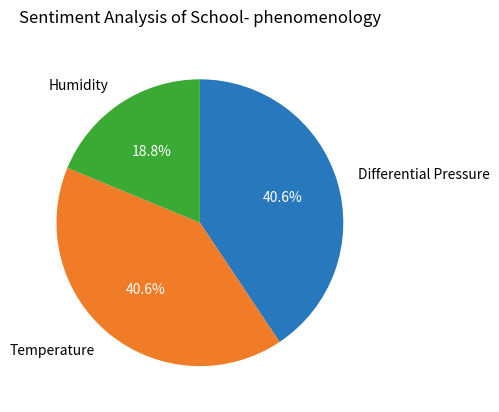

What is the smallest slice in the pie chart?

Humidity